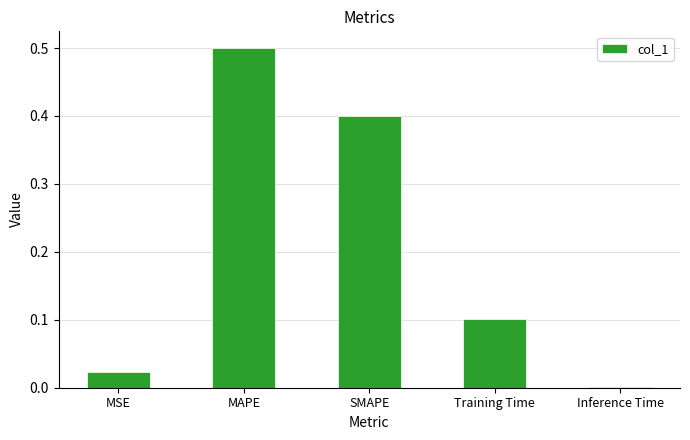

Which has a higher value, MAPE or SMAPE?

MAPE